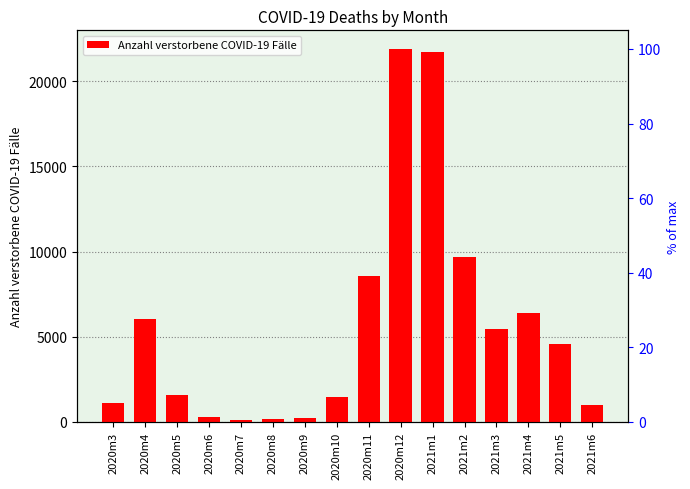

How many values are below 4581?

8